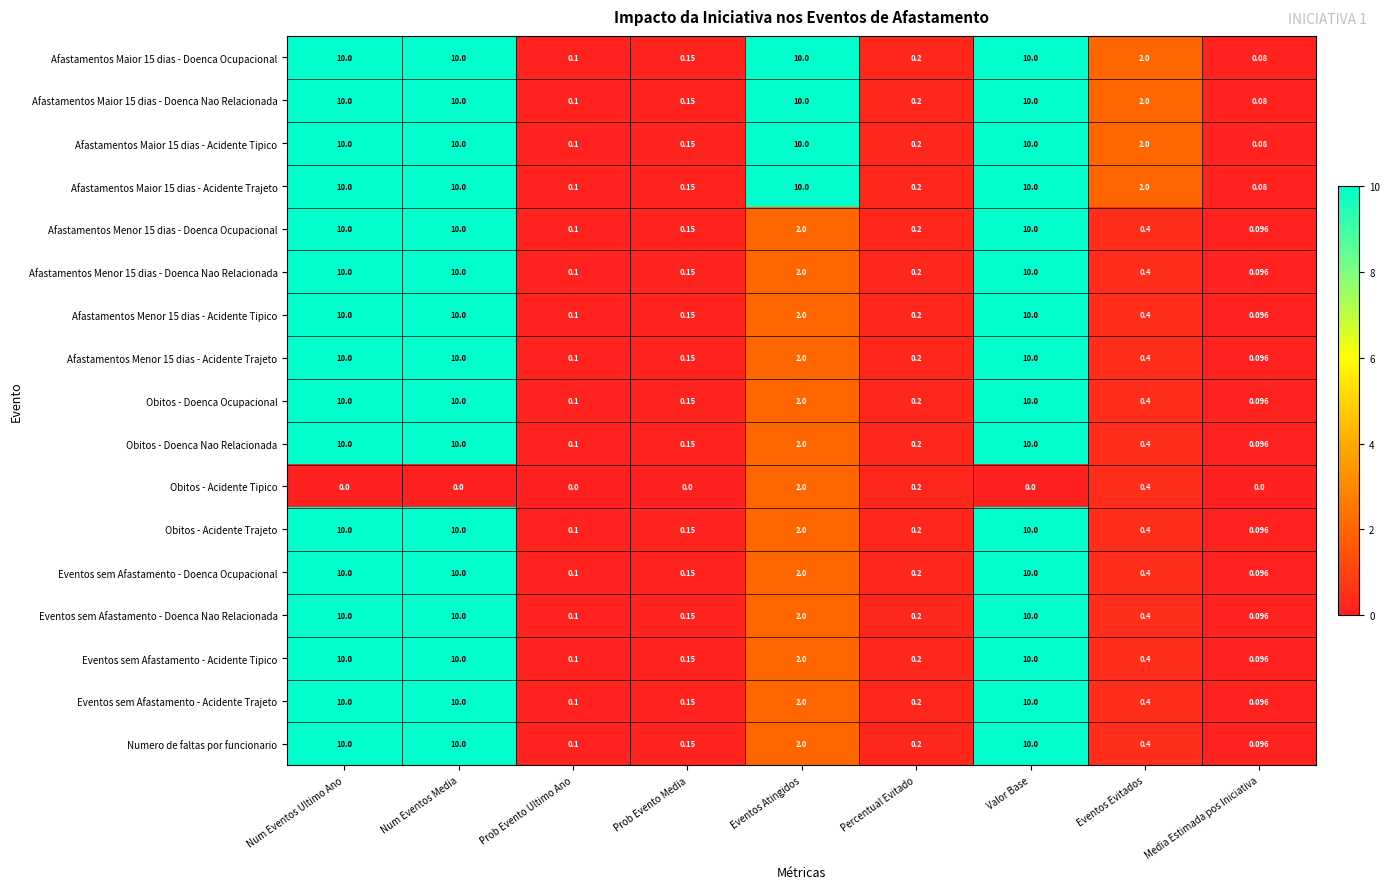

Is the value of Obitos - Acidente Tipico at Eventos Evitados greater than the value of Afastamentos Maior 15 dias - Doenca Ocupacional at Percentual Evitado?

Yes